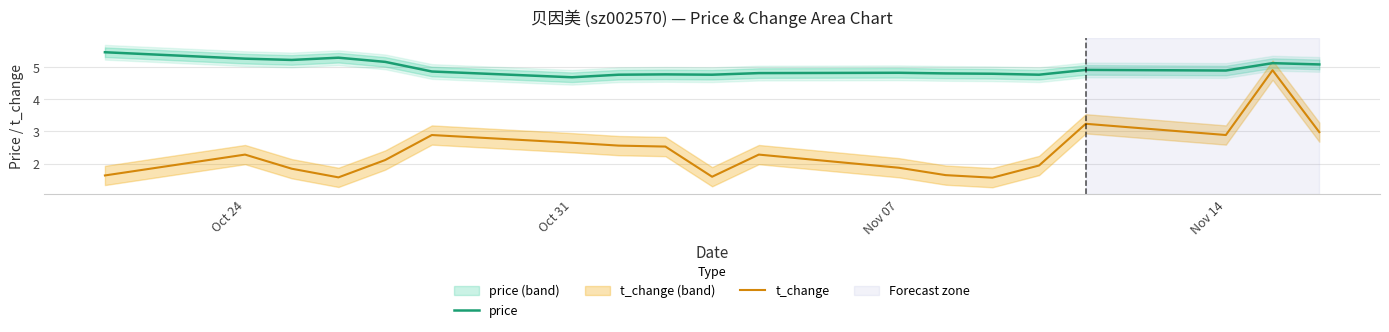

At which label does t_change first exceed 2?

Oct 24